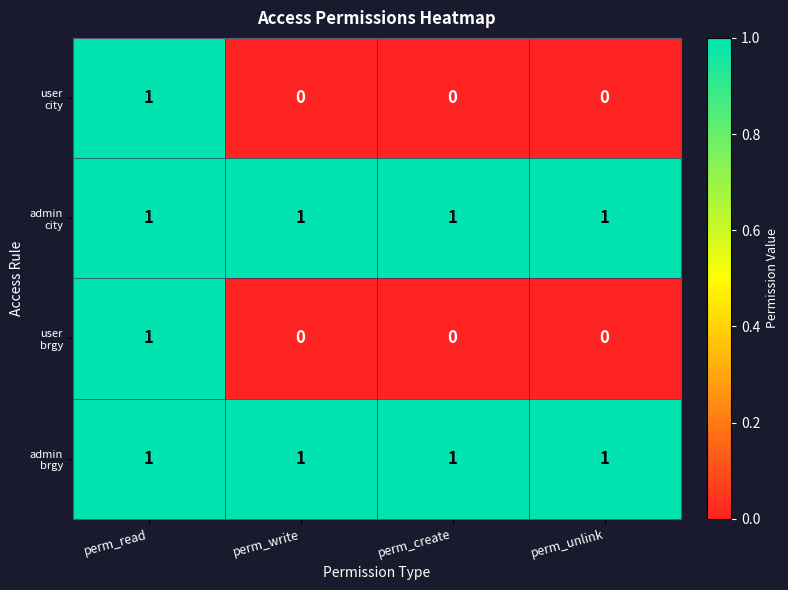

What is the total value across all series at perm_read?

4